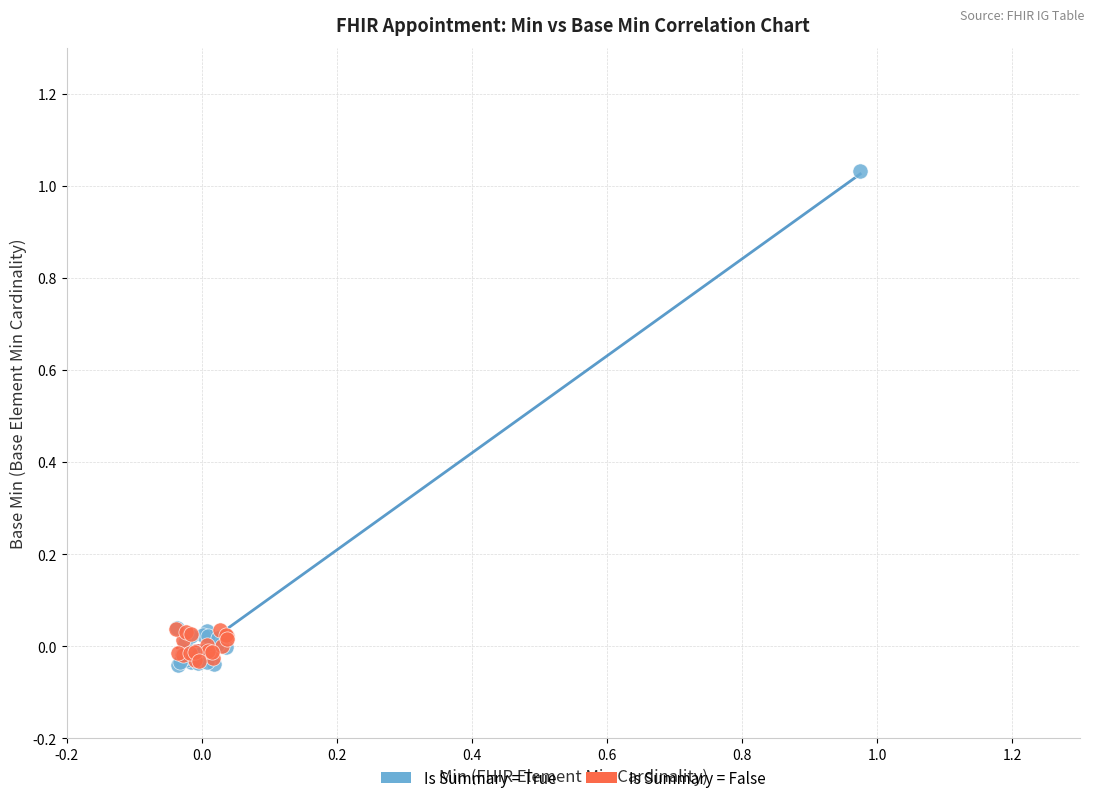

What are all the series names shown in the legend?

Is Summary = True, Is Summary = False